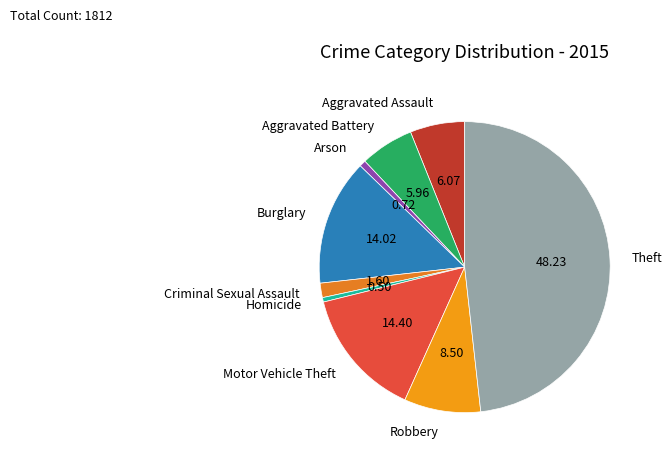

Which category has the smallest portion of the pie?

Homicide